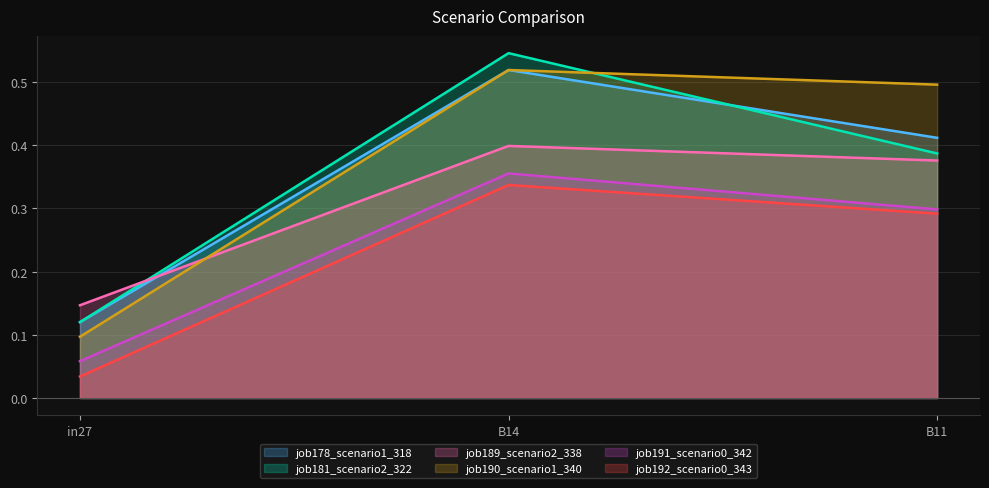

Rank the series by their maximum value, from highest to lowest.

job181_scenario2_322, job178_scenario1_318, job190_scenario1_340, job189_scenario2_338, job191_scenario0_342, job192_scenario0_343